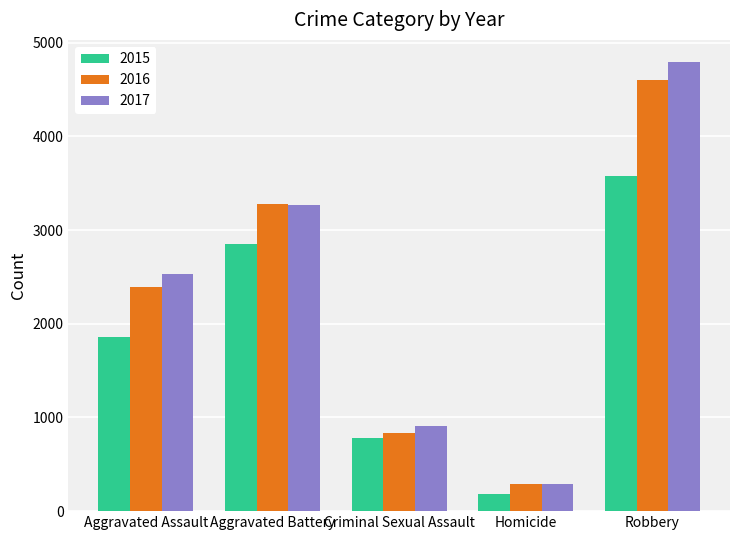

Count the 2015 values in the range 778 to 2847.

3